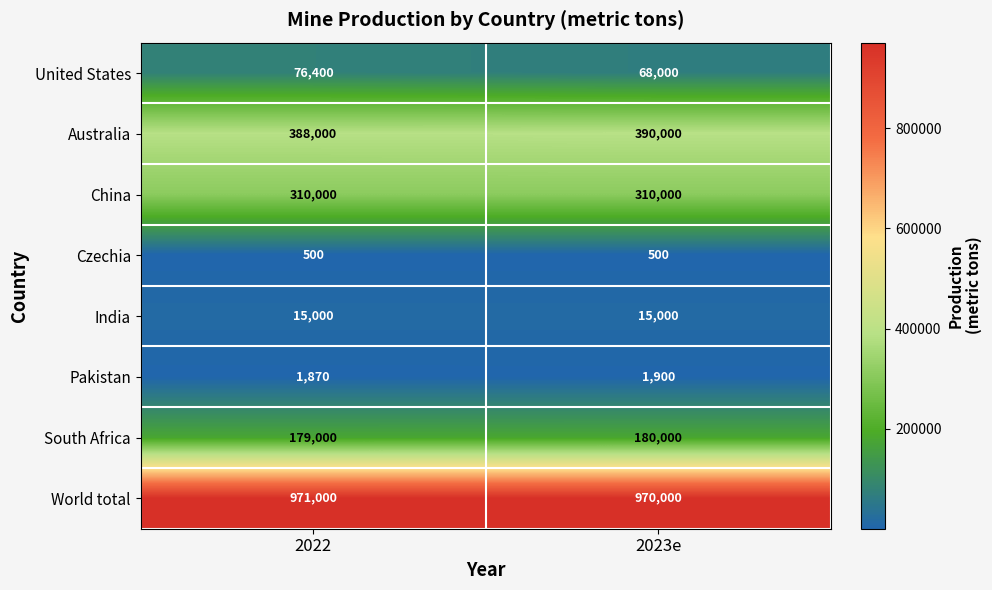

What is the difference between the highest and lowest values at 2022?

970500